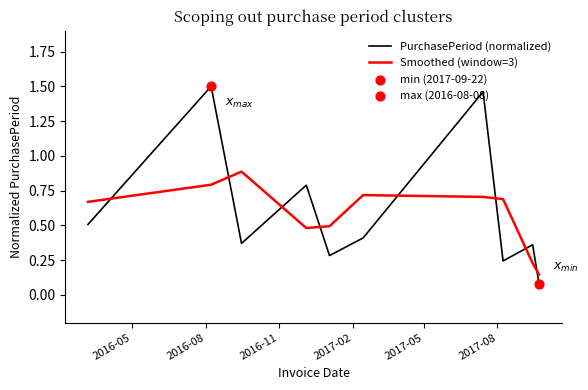

Which series has the widest spread of values?

PurchasePeriod (normalized)